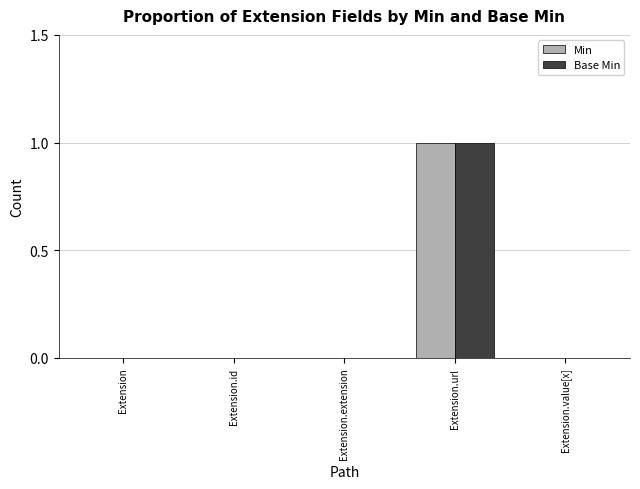

Which category has the highest value across all series?

Extension.url